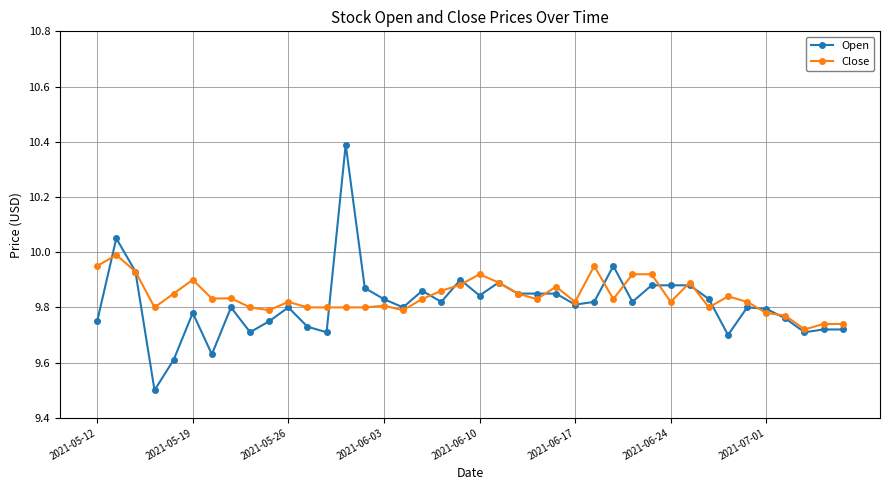

Which series has the widest spread of values?

Open